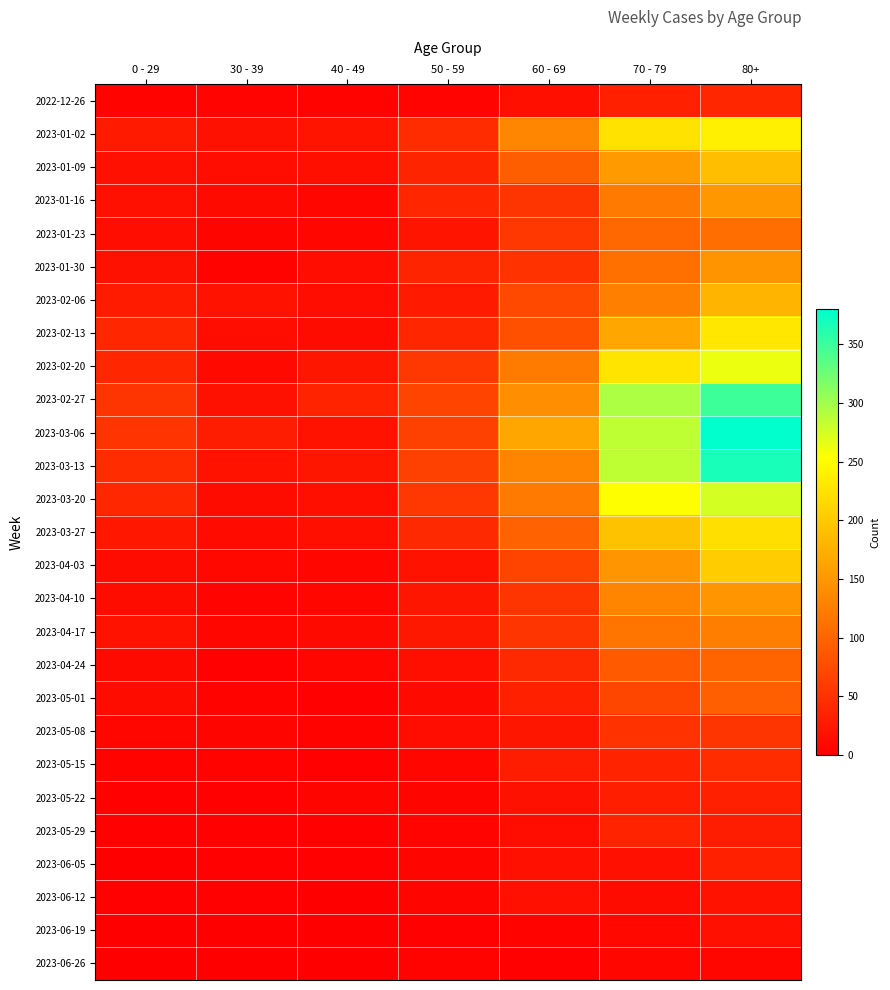

At how many categories does at least one series exceed 135?

3